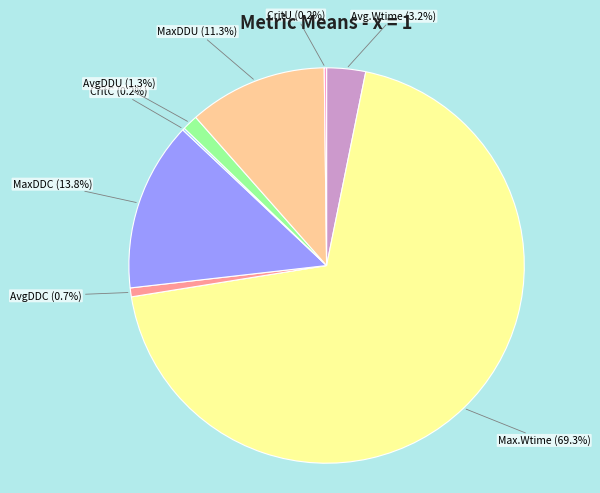

What is the majority slice?

Max.Wtime